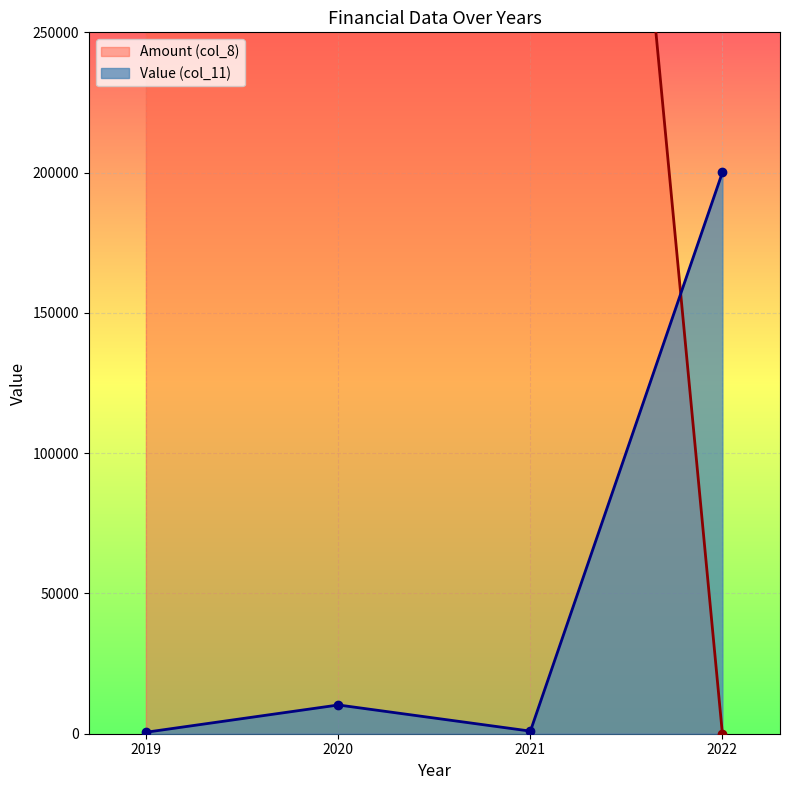

At how many categories does at least one series exceed 441825?

1